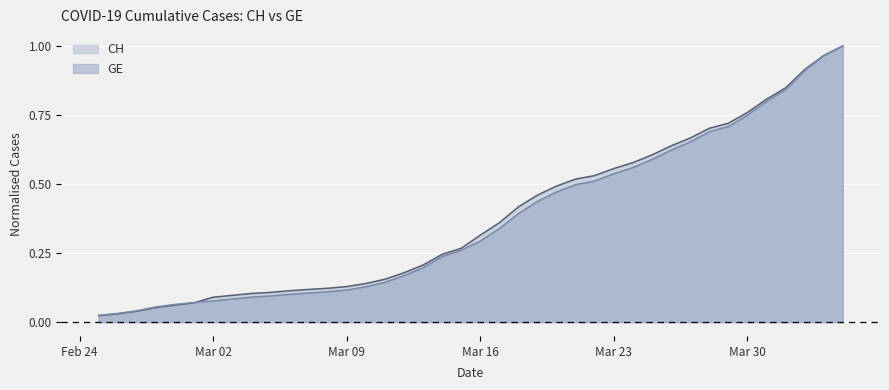

What value does the GE series have at 2020-03-05?

0.1